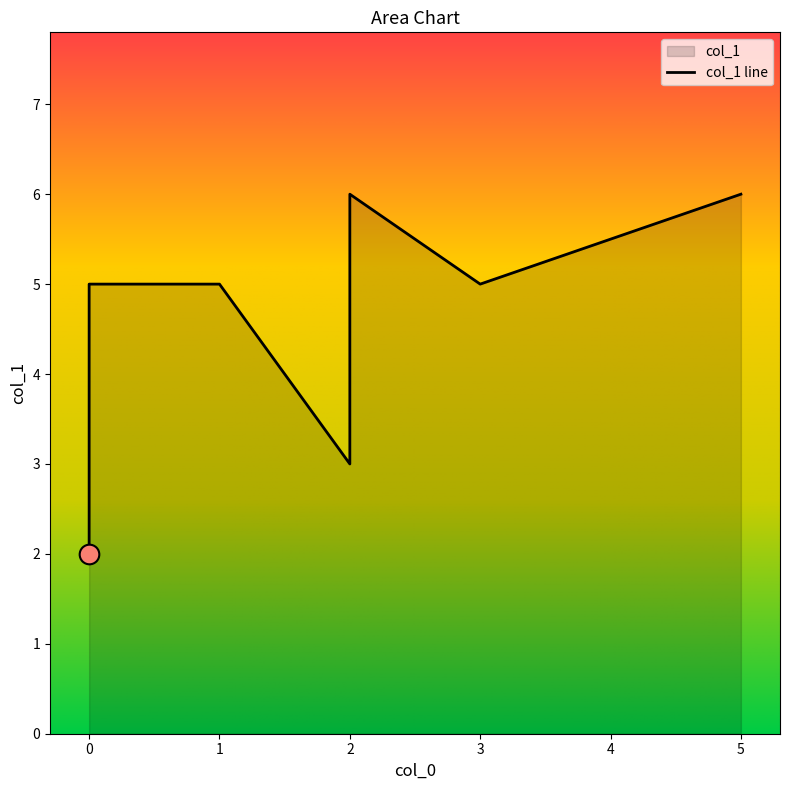

What is the ratio of the value at 0 to the value at 1?

1.0